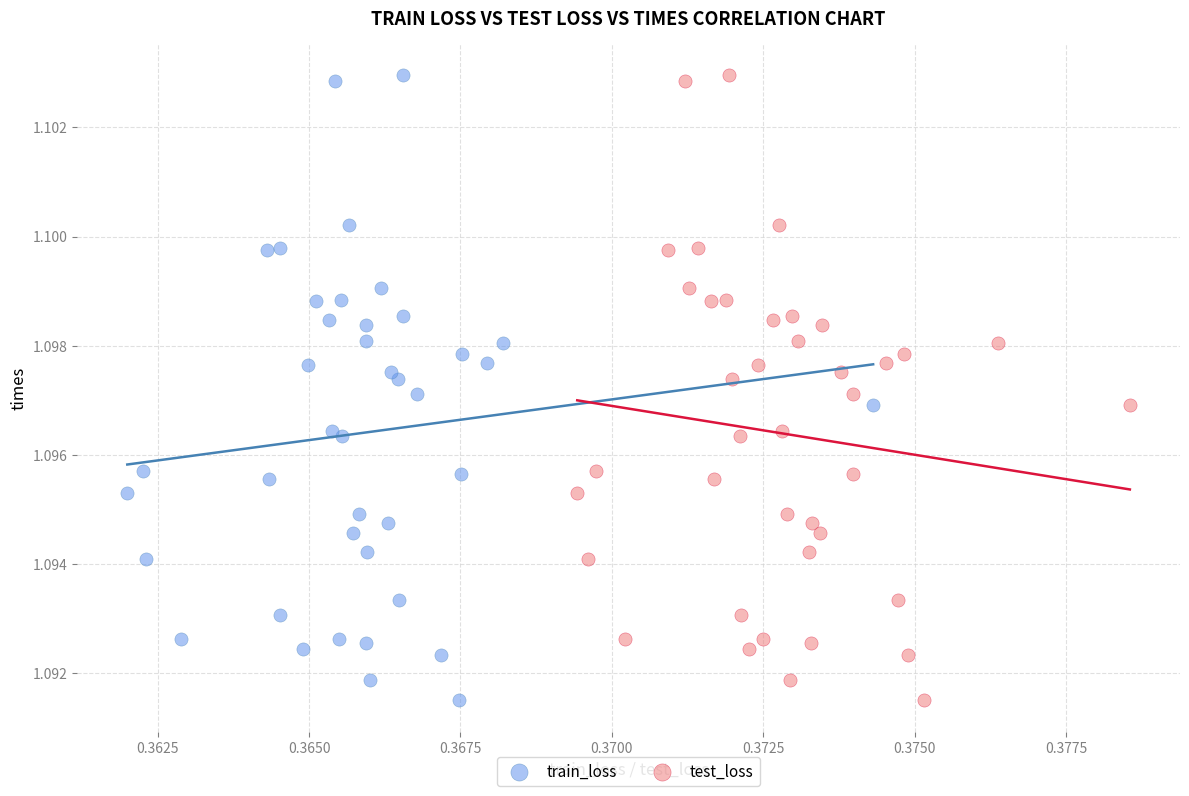

What are all the series names shown in the legend?

train_loss, test_loss